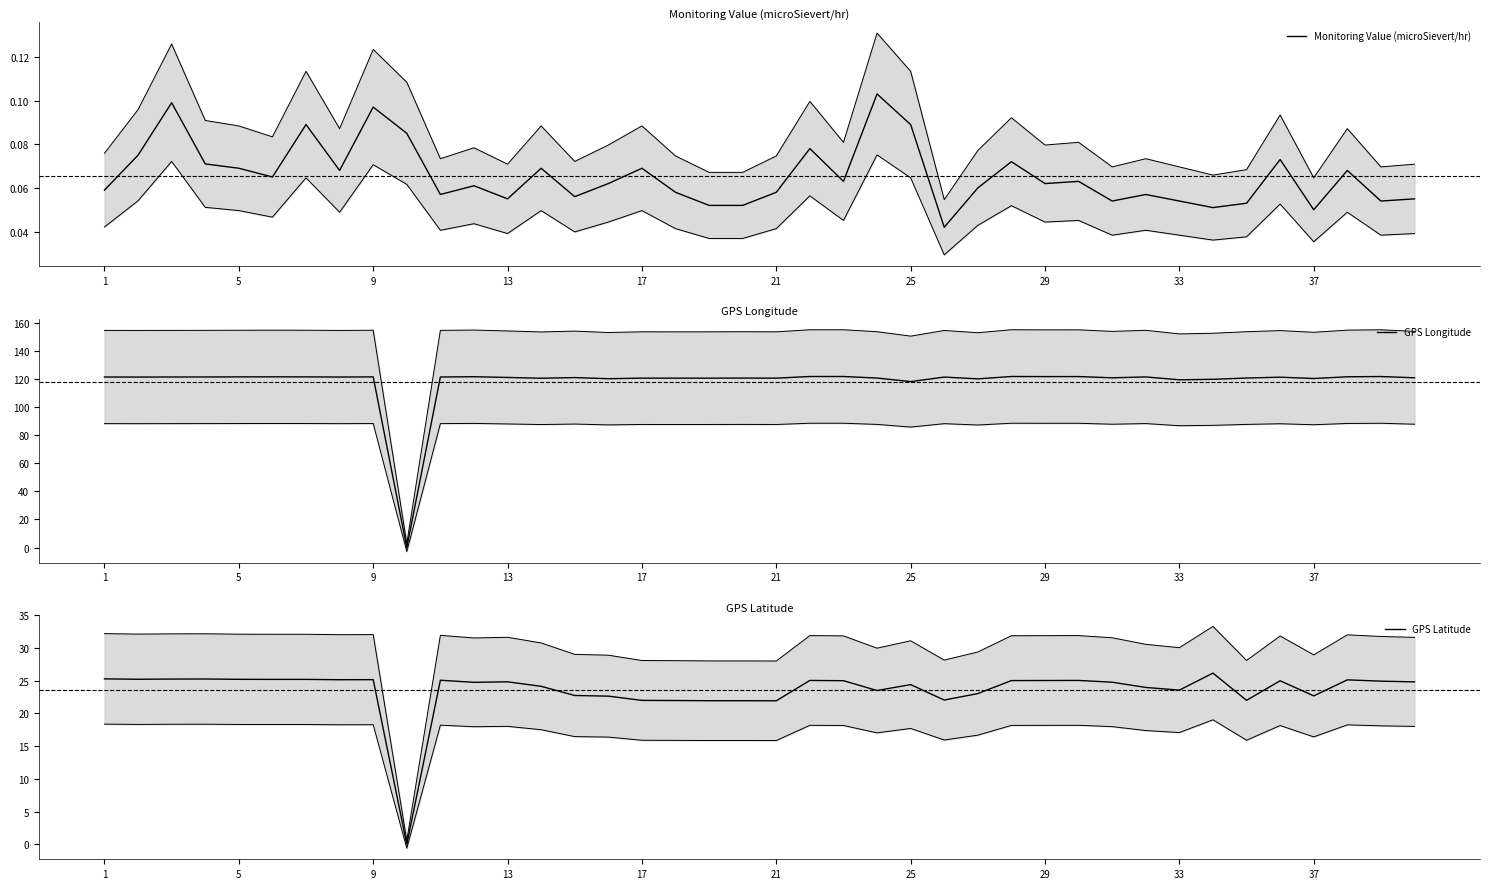

Reading right to left, what are all the values shown in this chart?

Monitoring Value (microSievert/hr): 0.1	0.1	0.1	0.1	0.1	0.1	0.1	0.1	0.1	0.1	0.1	0.1	0.1	0.1	0.0	0.1	0.1	0.1	0.1	0.1	0.1	0.1	0.1	0.1	0.1	0.1	0.1	0.1	0.1	0.1	0.1	0.1	0.1	0.1	0.1	0.1	0.1	0.1	0.1	0.1
GPS Longitude: 121.0	121.9	121.7	120.5	121.4	120.8	119.9	119.6	121.6	121.0	121.9	121.9	121.9	120.2	121.5	118.3	120.8	121.9	121.9	120.7	120.8	120.7	120.7	120.8	120.3	121.2	120.7	121.2	121.8	121.6	0.0	121.6	121.5	121.7	121.7	121.6	121.6	121.6	121.5	121.6
GPS Latitude: 24.8	24.9	25.1	22.7	25.0	22.0	26.2	23.6	24.0	24.8	25.1	25.0	25.0	23.0	22.1	24.4	23.5	25.0	25.1	21.9	21.9	21.9	22.0	22.0	22.6	22.8	24.1	24.8	24.8	25.1	0.0	25.2	25.2	25.2	25.2	25.2	25.3	25.3	25.2	25.3